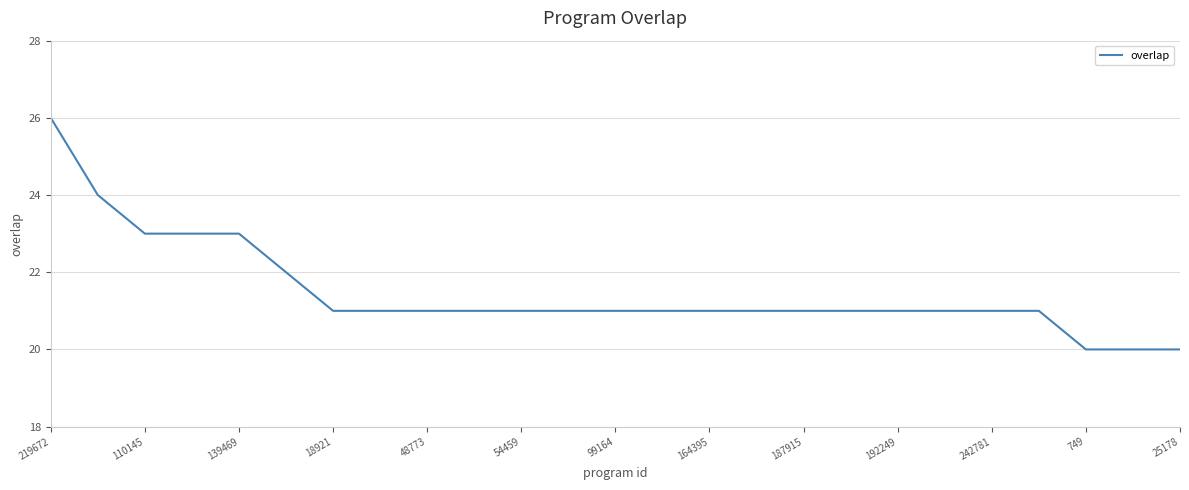

What is the maximum value shown in the chart?

26